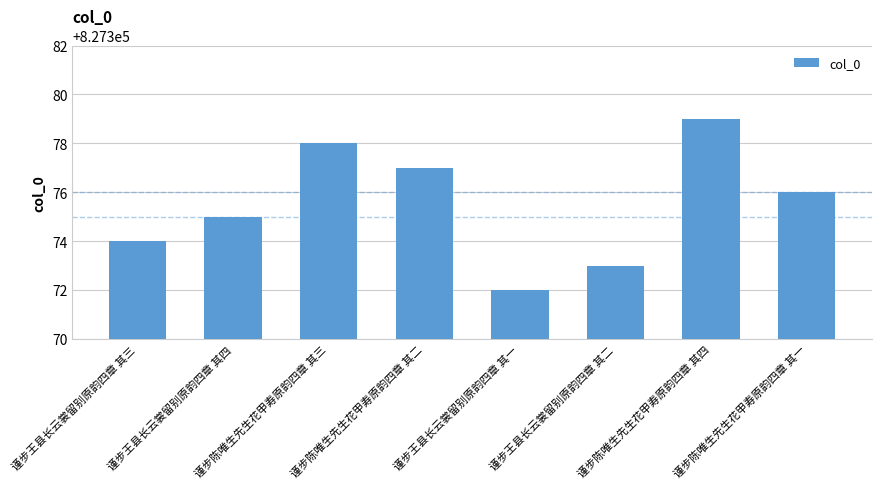

The value at 谨步陈唯生先生花甲寿原韵四章 其三 is 1365596. True or false?

False